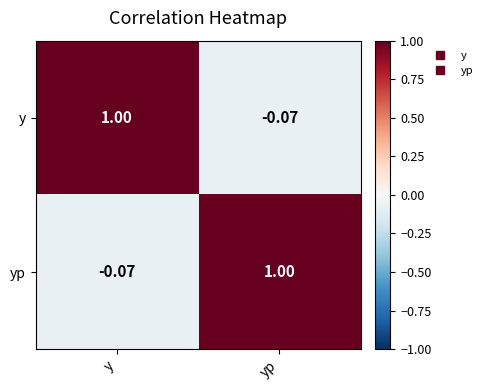

Rank the categories by yp value from highest to lowest.

yp, y